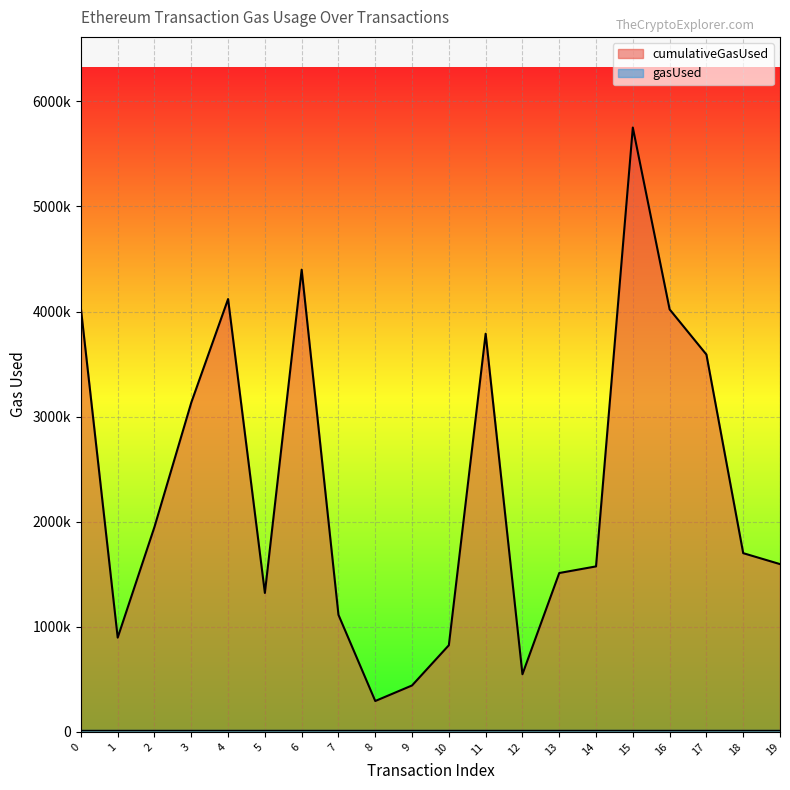

What is the difference between the values at 14 and 8?

1281000